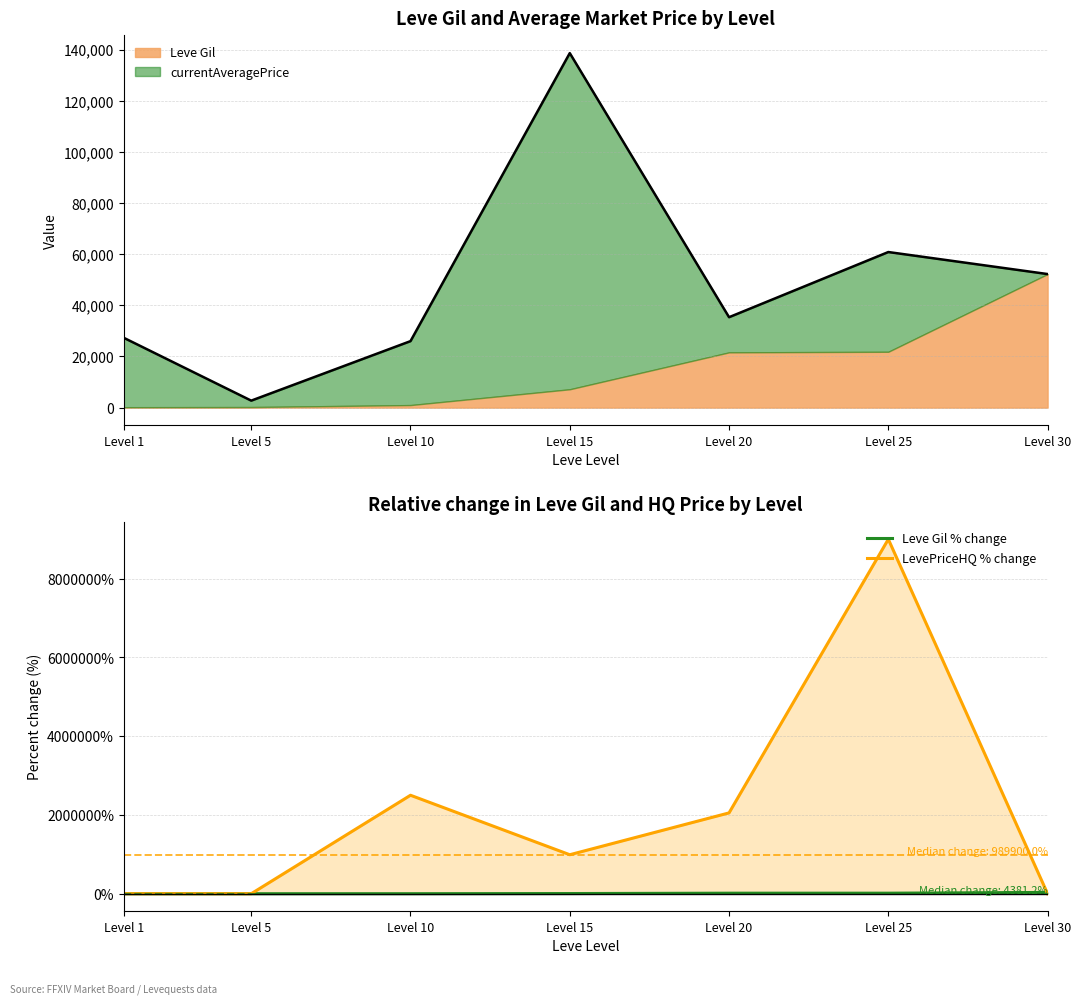

List the series in order of their overall mean, highest first.

LevePriceHQ % change, Leve Gil % change